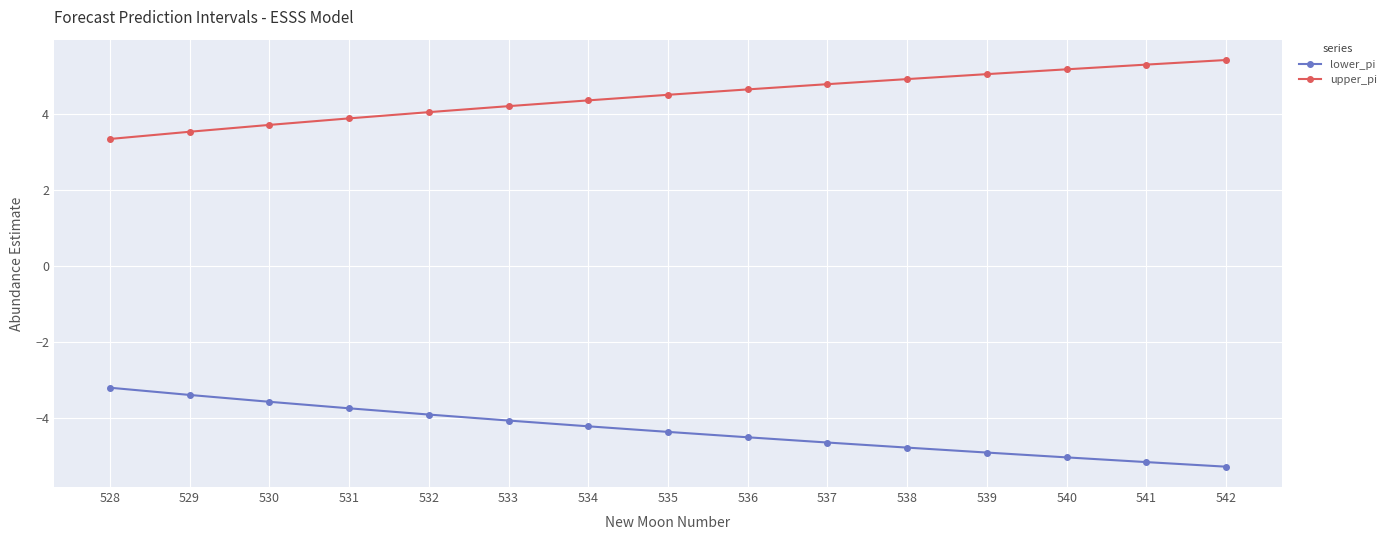

Read the lower_pi value at 542.

-5.3